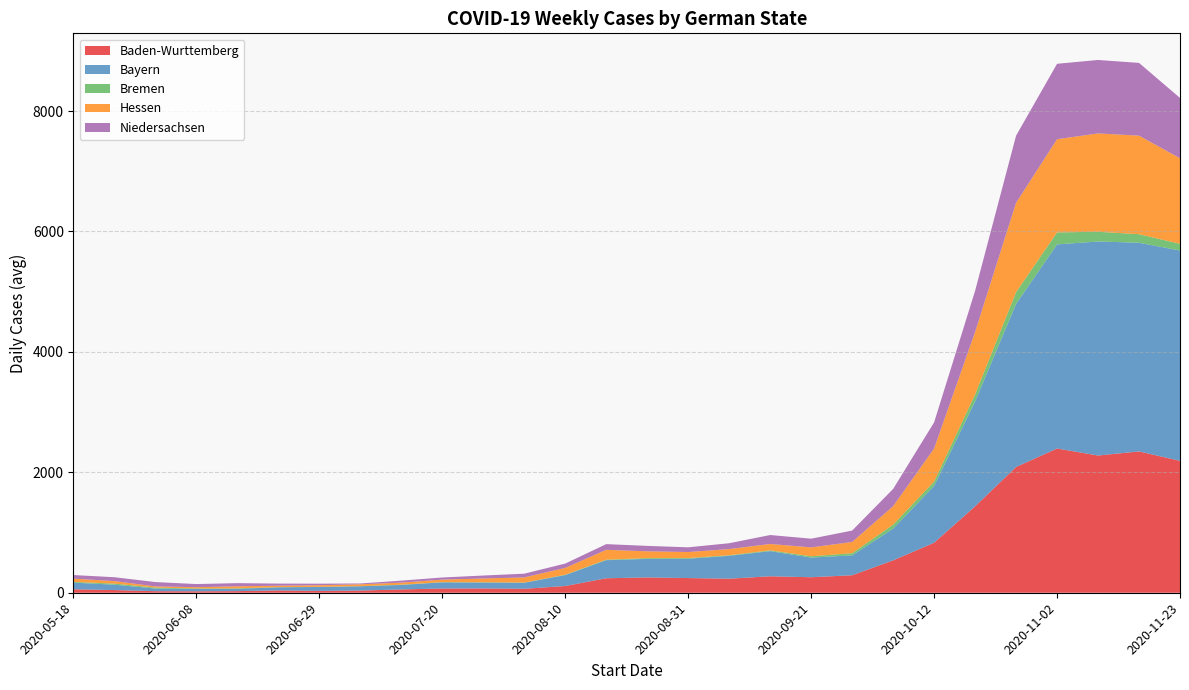

Reading left to right, transcribe all the data shown in this chart.

Baden-Wurttemberg: 57.6	44.6	25.9	24.1	27.0	38.4	30.0	36.1	54.7	70.4	71.4	65.4	111.9	240.4	254.6	243.9	233.4	273.4	257.6	290.6	537.7	830.7	1435.0	2088.7	2395.6	2279.1	2347.0	2190.9
Bayern: 110.3	89.1	44.9	38.4	38.3	52.0	65.7	71.7	74.7	102.1	97.4	100.6	181.6	300.6	308.1	321.1	380.0	418.3	326.6	330.7	527.1	943.7	1743.0	2708.9	3389.9	3555.0	3466.3	3493.1
Bremen: 12.0	17.9	14.1	8.6	7.9	2.0	2.6	1.6	4.3	3.9	5.0	3.1	5.9	8.4	12.3	11.3	9.1	11.7	21.6	35.3	65.3	71.9	115.3	194.1	199.1	161.0	142.0	111.3
Hessen: 54.4	41.9	20.4	21.3	34.0	24.9	26.7	31.4	34.1	41.7	63.4	85.6	113.7	163.4	113.3	99.9	102.9	106.9	147.7	186.9	307.7	549.4	1038.6	1485.3	1548.3	1634.0	1636.4	1421.1
Niedersachsen: 59.6	64.4	72.0	51.9	52.4	34.9	25.7	13.0	33.6	35.1	48.6	61.9	71.7	94.9	90.0	78.4	97.0	148.3	144.6	189.1	286.1	434.0	682.3	1114.1	1252.4	1219.7	1208.4	1002.1